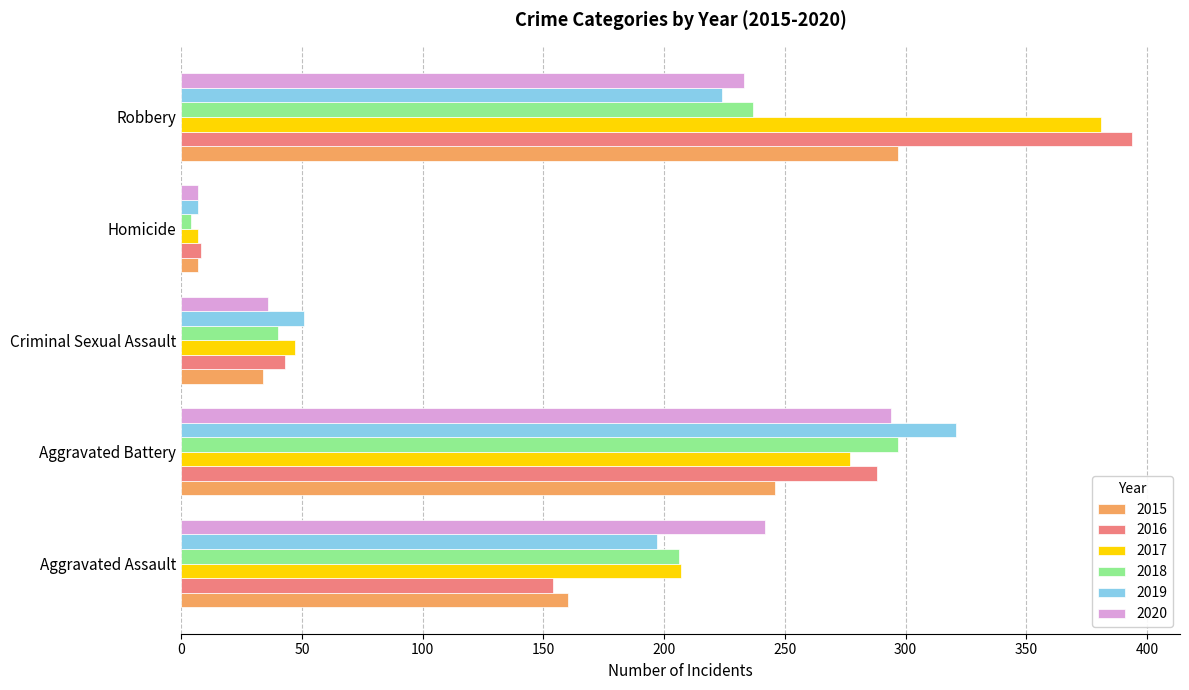

True or false: 2016 has a value of 74 at Criminal Sexual Assault.

False